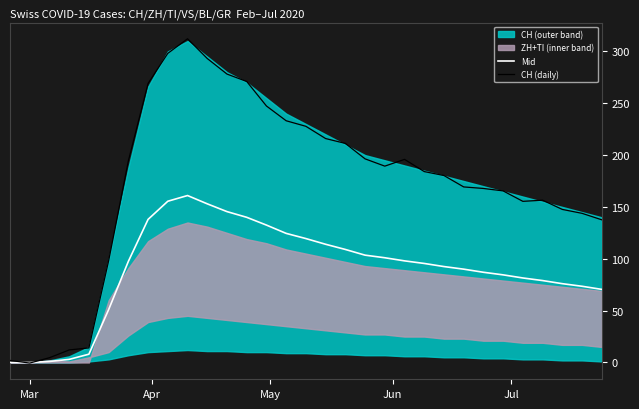

Between which two adjacent categories do CH (daily) and Mid first intersect?

Mar and Apr